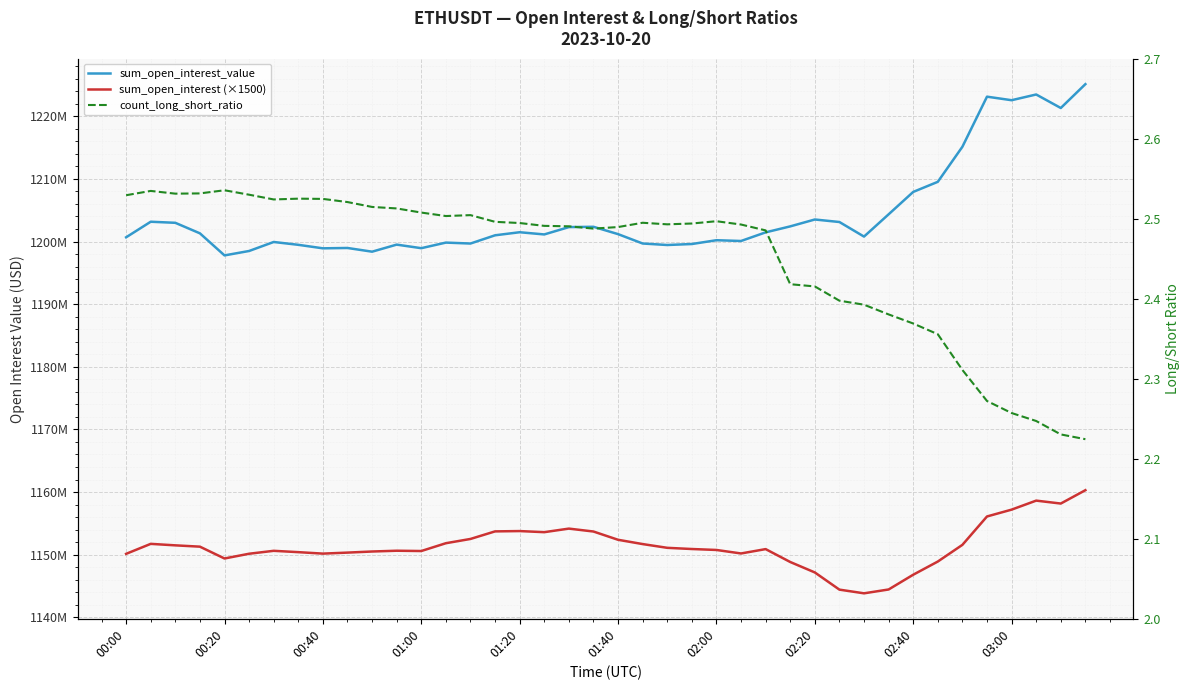

Which series changed the most between 03:00 and 37?

sum_open_interest_value